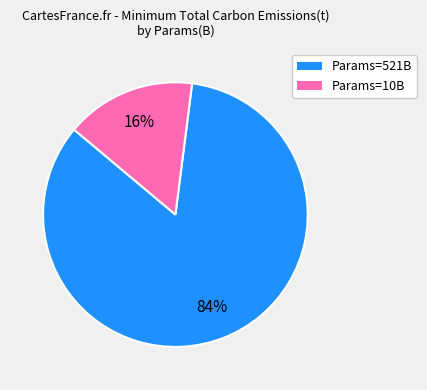

To the nearest percent, what is the difference between the largest and smallest slice percentages?

68%